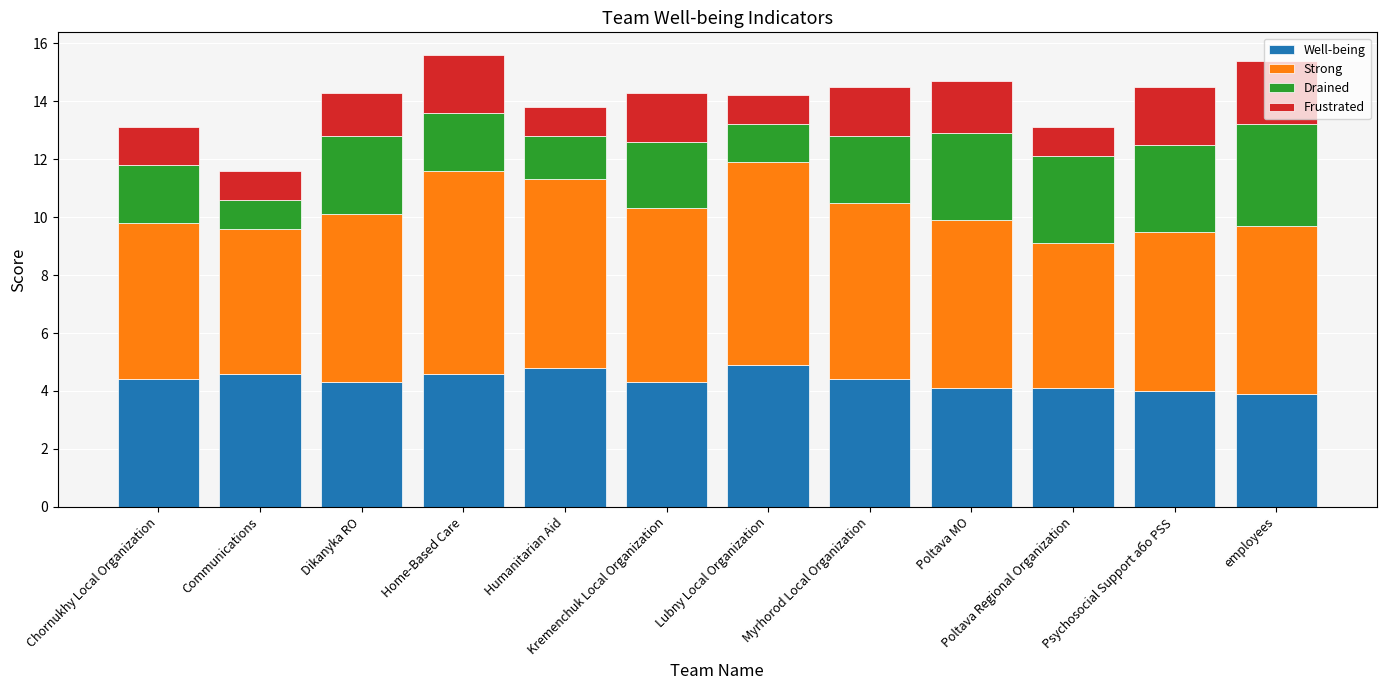

What is the total value across all series at Chornukhy Local Organization?

13.1